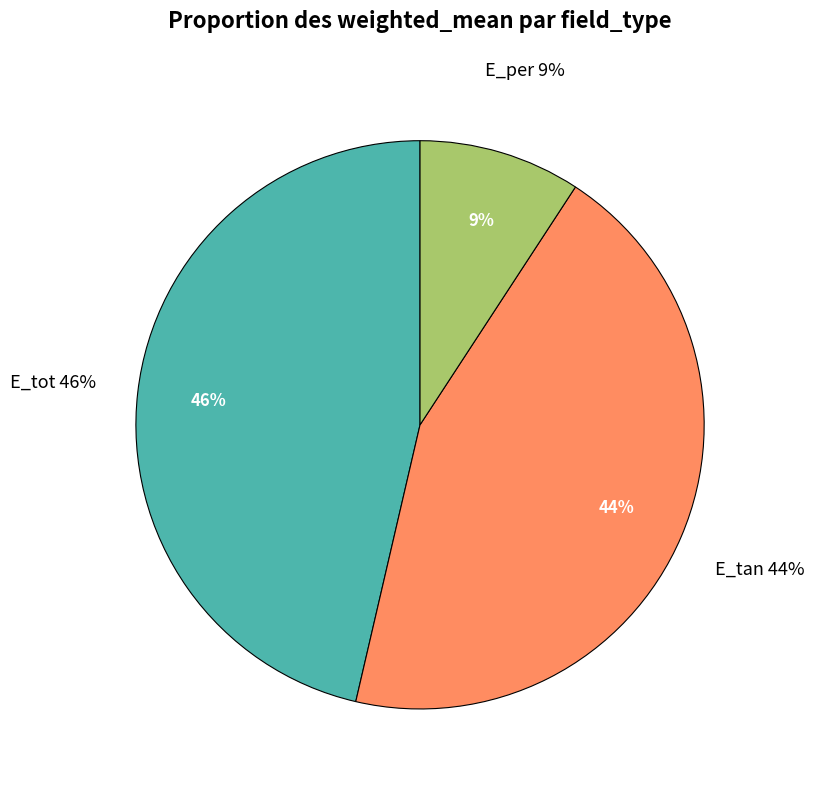

How many slices are in this pie chart?

3